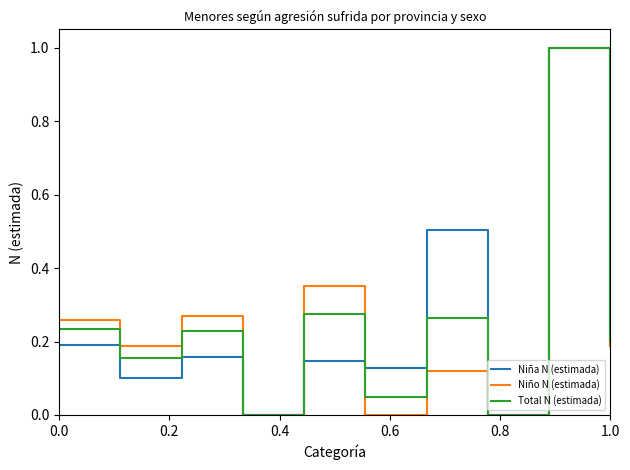

How many categories are shown in the chart?

10